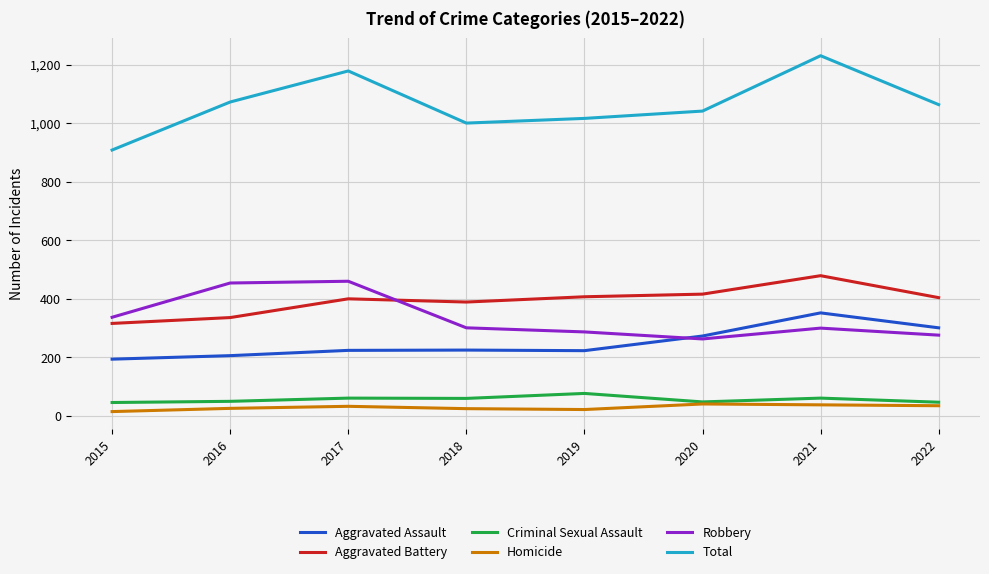

What is the sum of the Aggravated Battery values at 2015 and 2022?

720